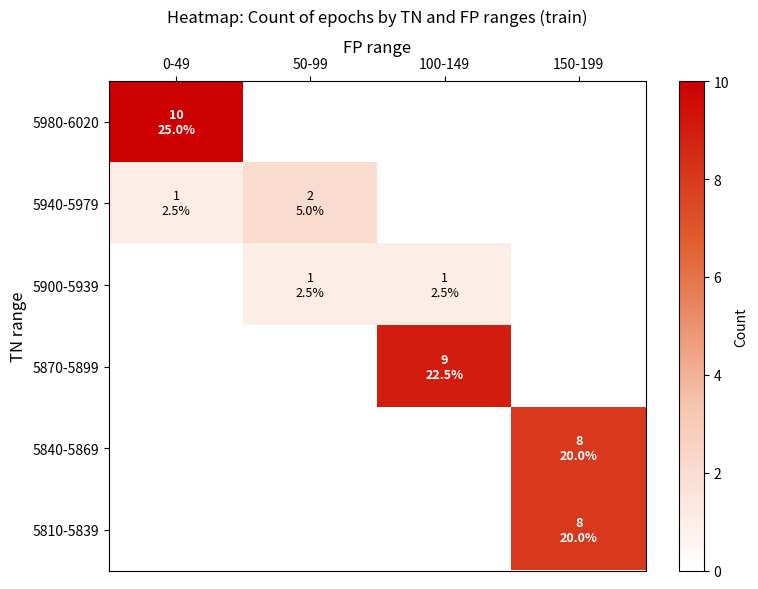

What is the total value across all series at 0-49?

11